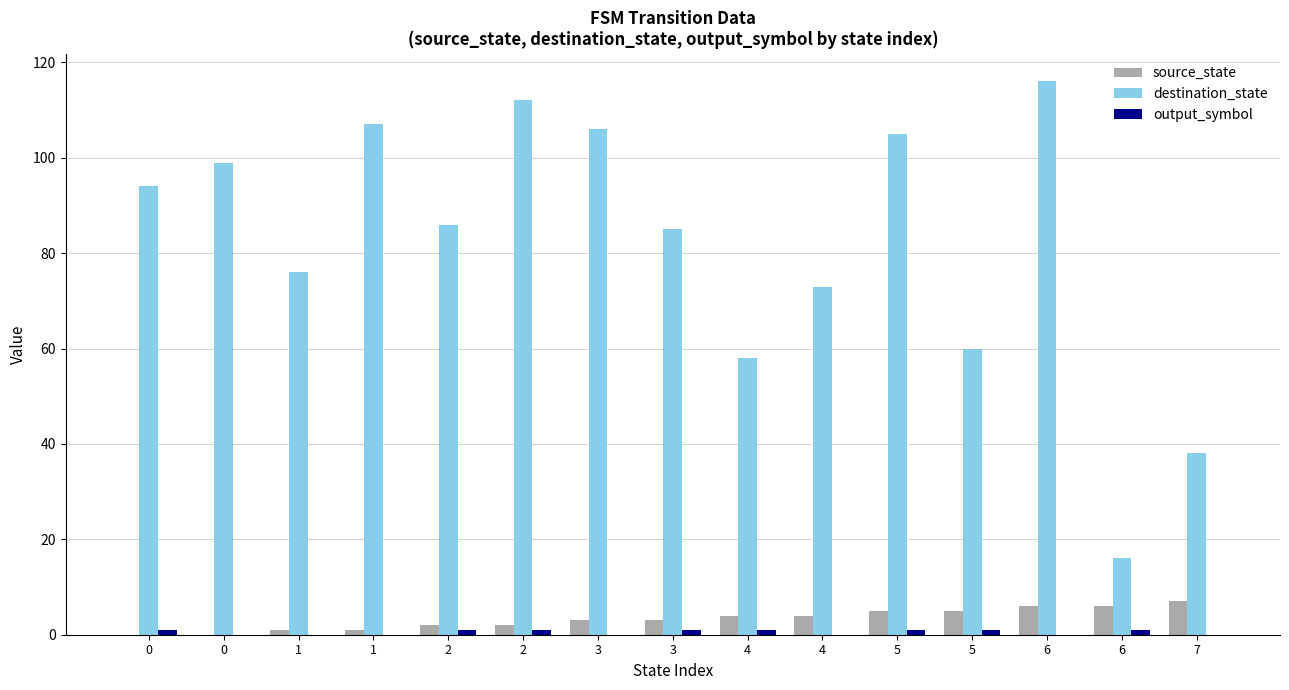

What value does the output_symbol series have at 3?

1